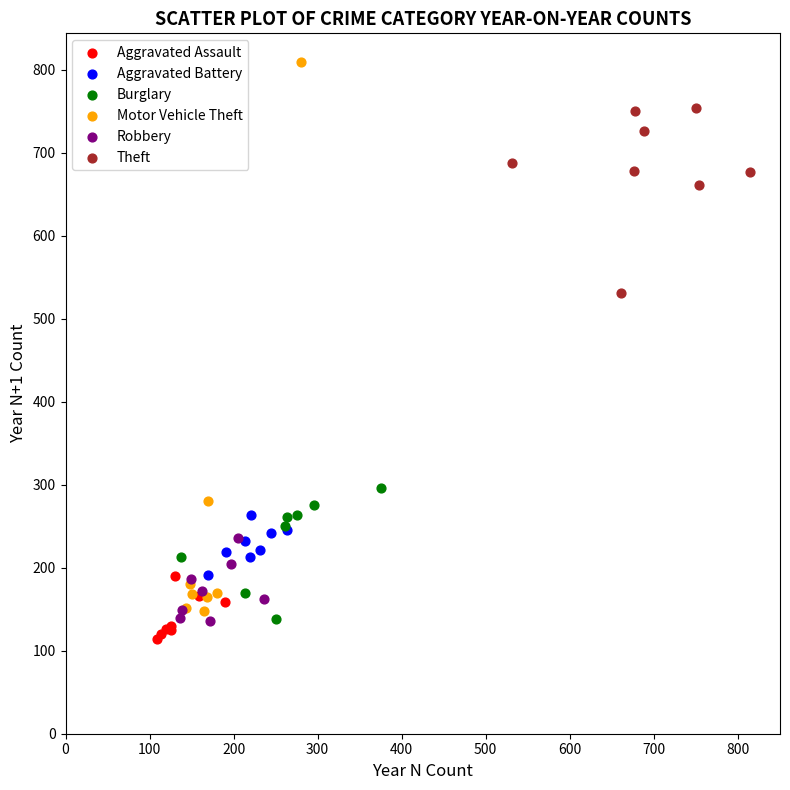

Which series has the largest Y range (max minus min)?

Motor Vehicle Theft